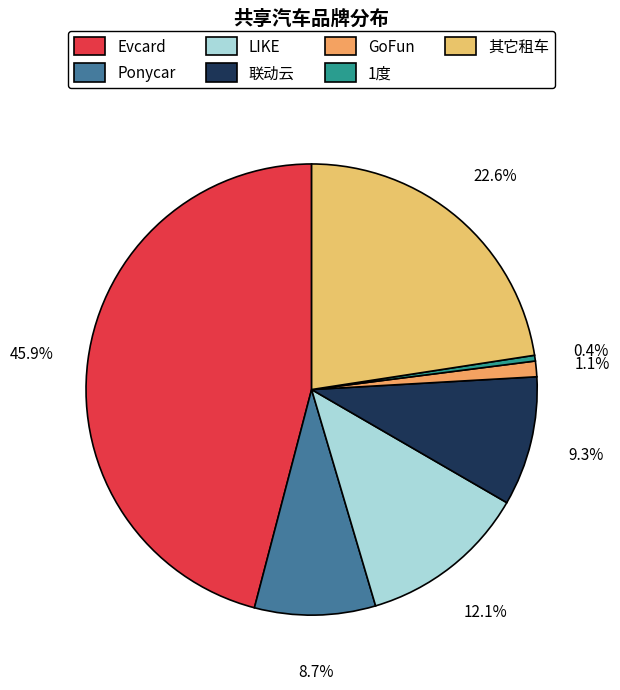

What is the ratio of the value at GoFun to the value at LIKE?

0.1